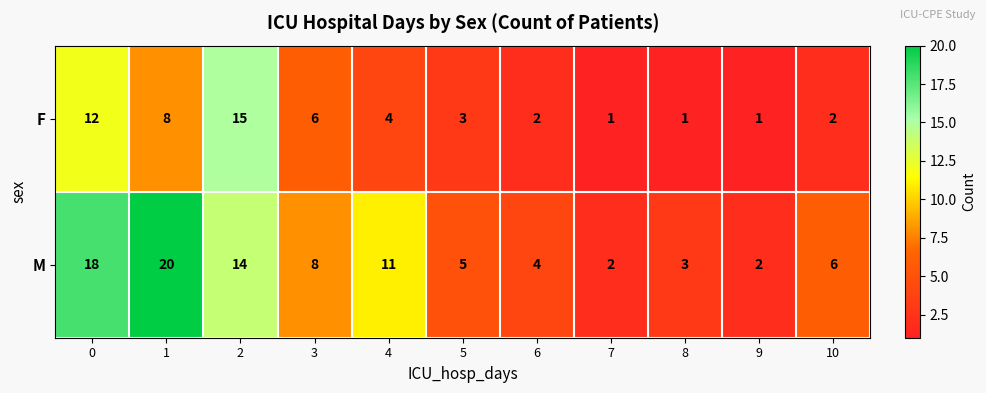

What is the difference between the second highest and second lowest values in the M series?

16